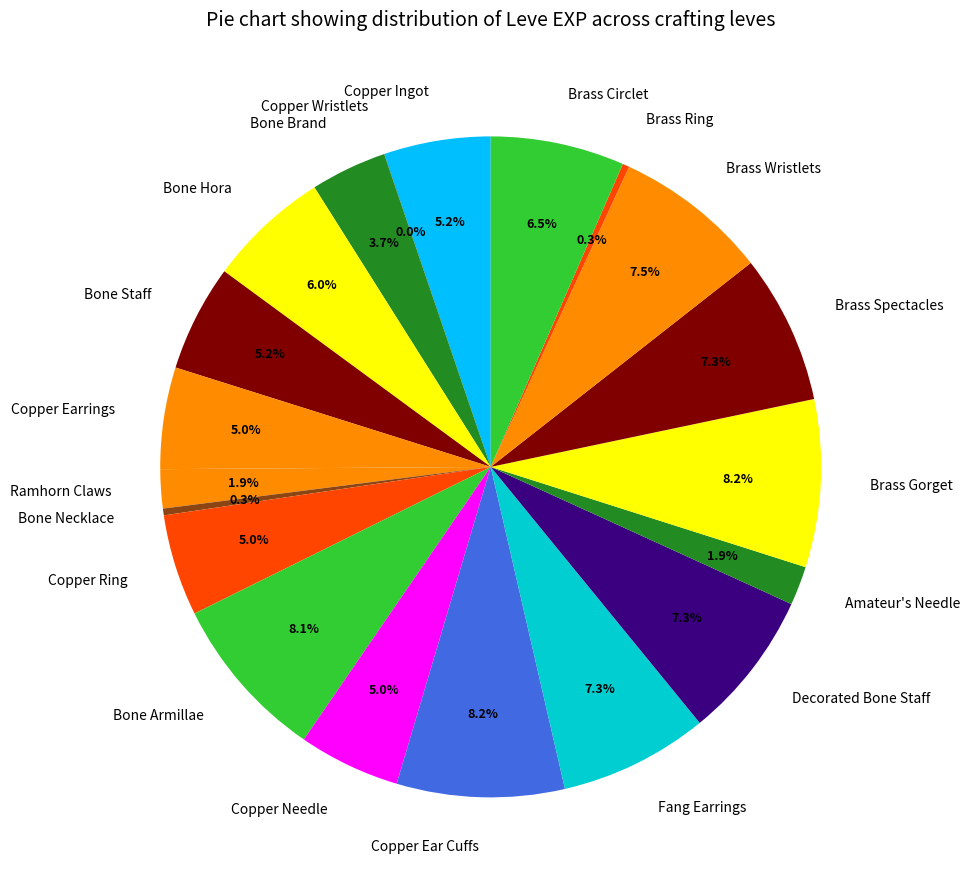

To the nearest percent, what is the difference between the largest and smallest slice percentages?

8%